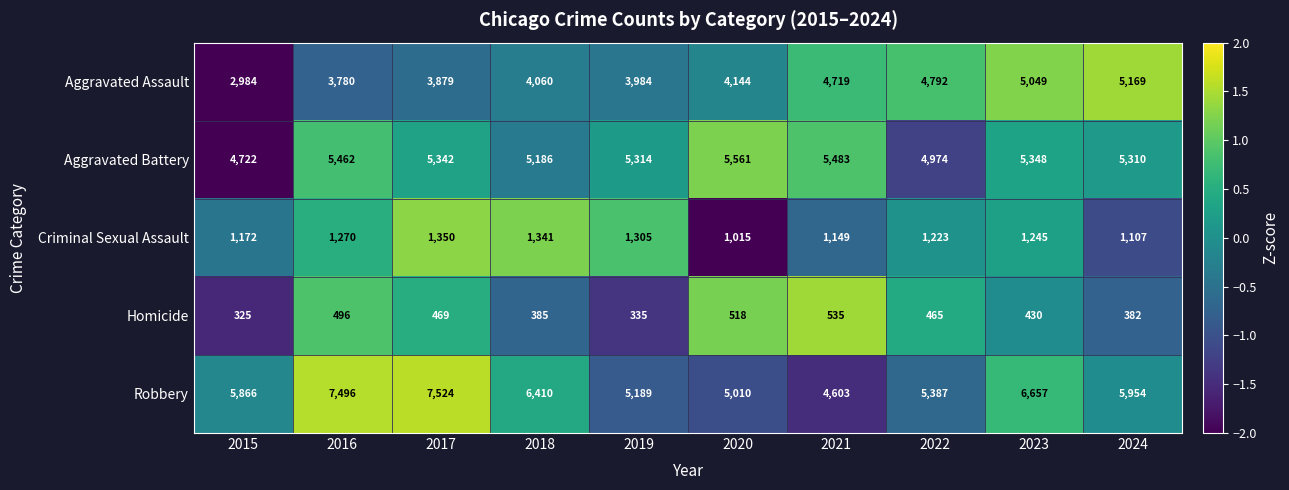

List the labels in order of Aggravated Battery value, smallest first.

2015, 2022, 2018, 2024, 2019, 2017, 2023, 2016, 2021, 2020